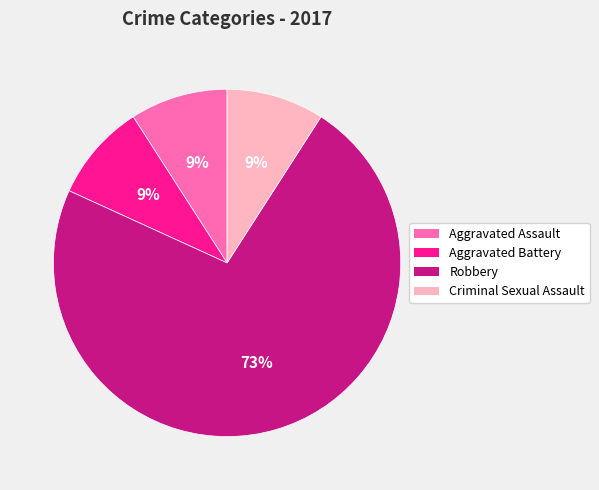

What percentage is the Criminal Sexual Assault slice, to the nearest percent?

9%